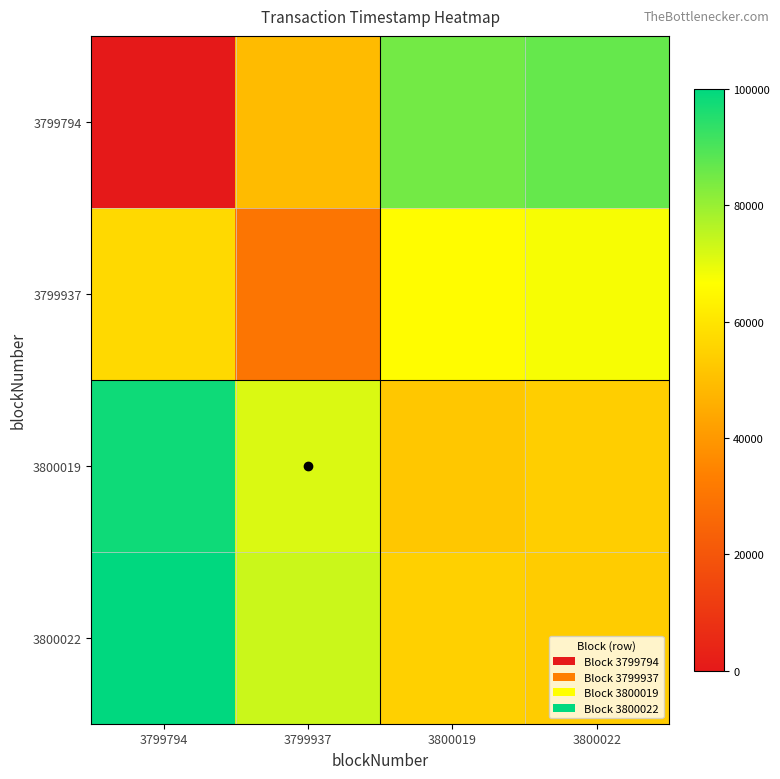

What is the total value across all series at 3800019?

257274.5